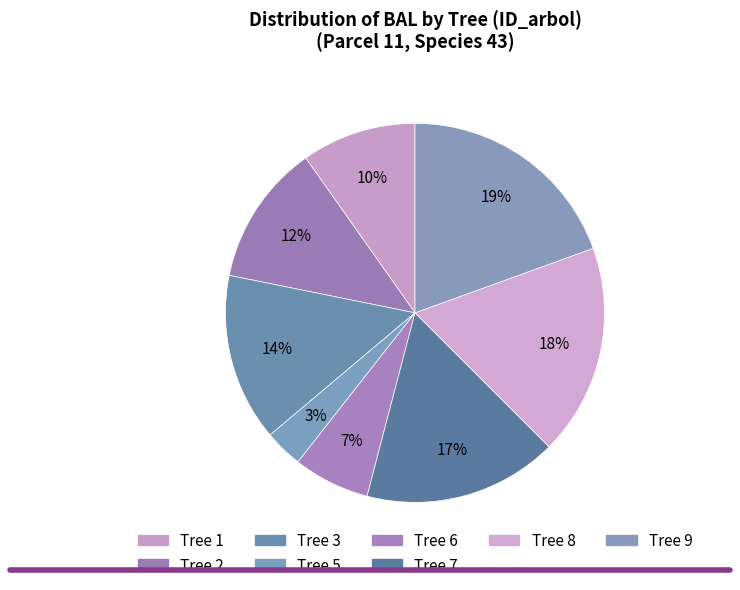

Which slice is the largest?

9